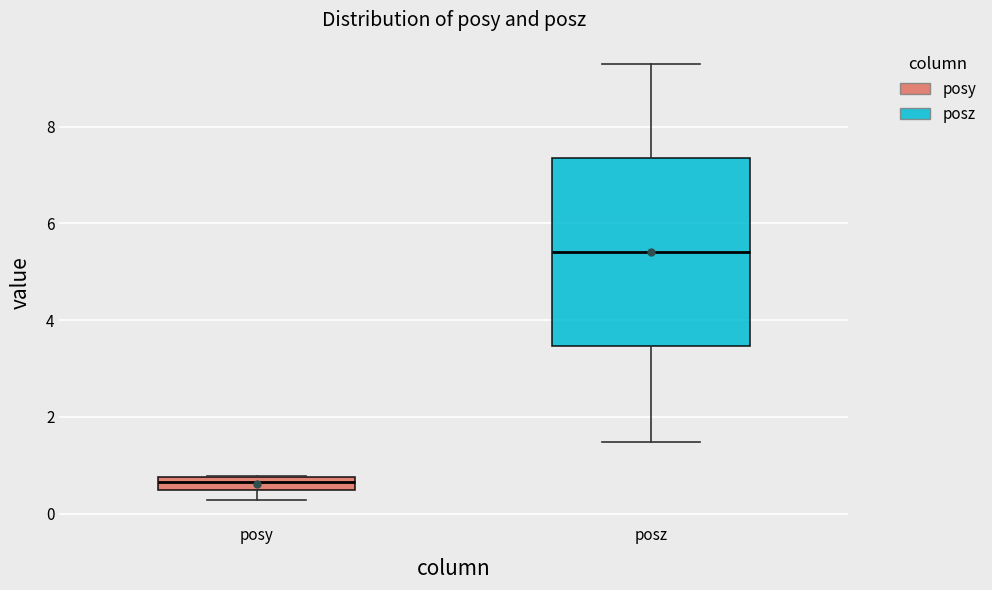

Where is the lower edge of the box for posz on the y-axis? The values are not printed on the chart, so give them approximately, as read against the axis.

3.4